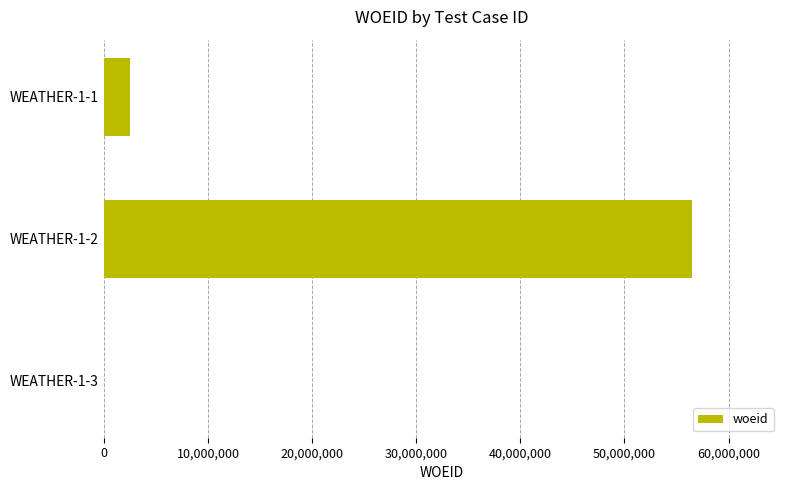

At which category does the chart reach its peak across all series?

WEATHER-1-2